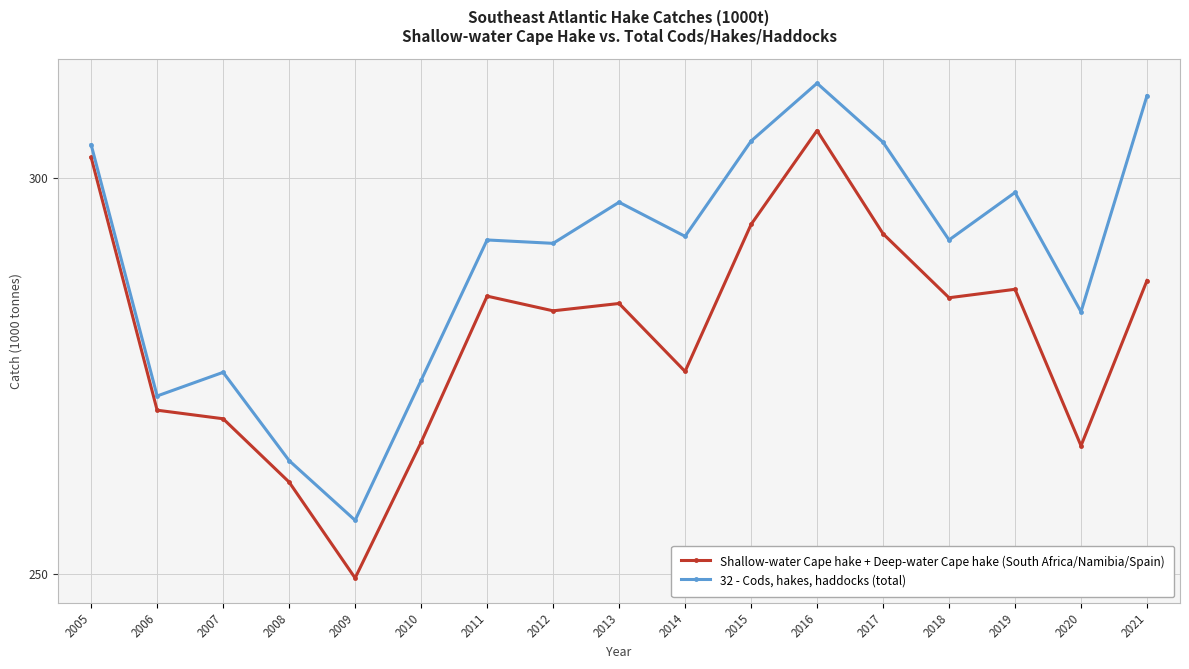

What is the smallest value displayed?

249.4